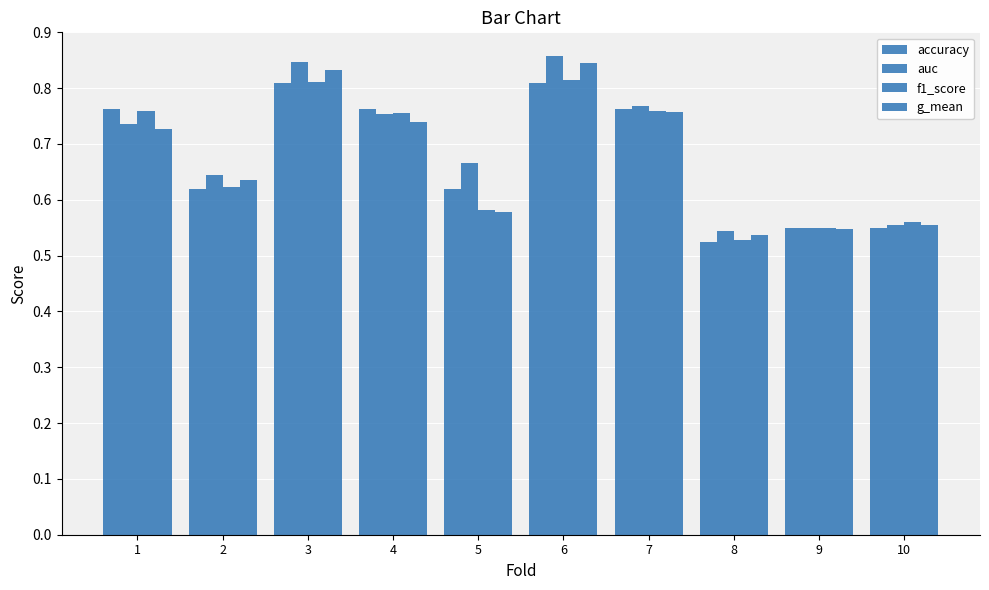

What is the sum of the auc values at 1 and 3?

1.6